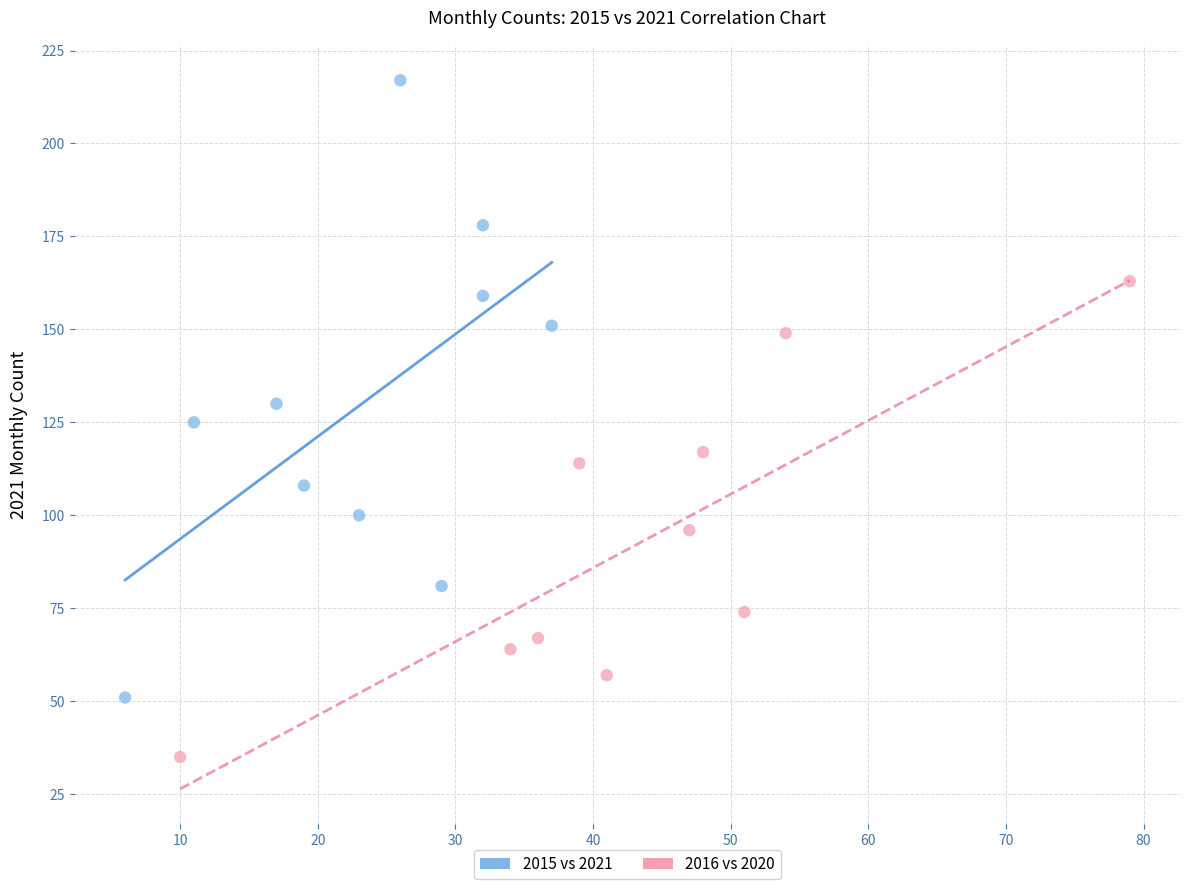

Which series has the widest spread of Y values?

2015 vs 2021